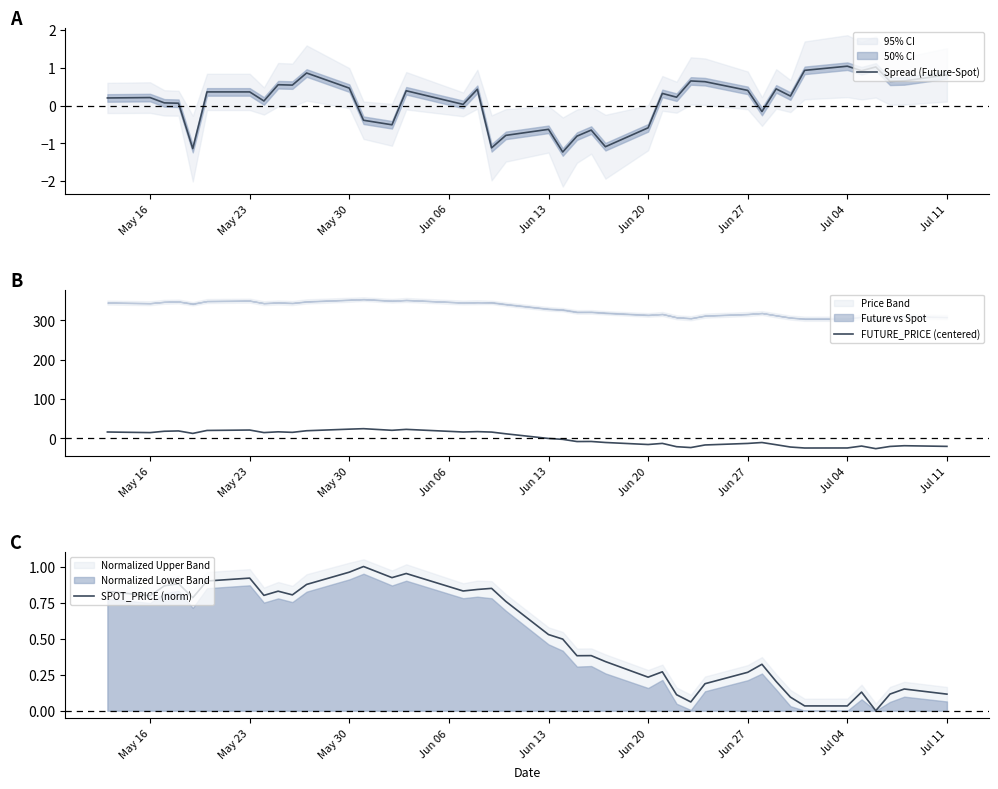

How many lines are shown in the chart?

3